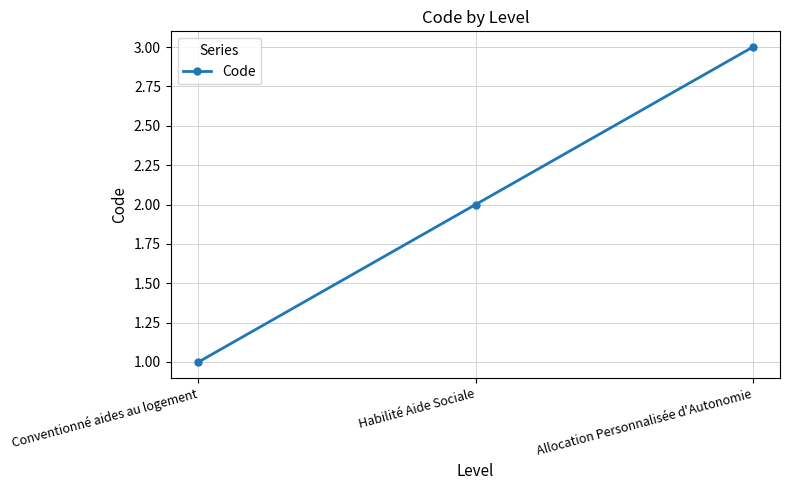

What is the maximum value shown in the chart?

3